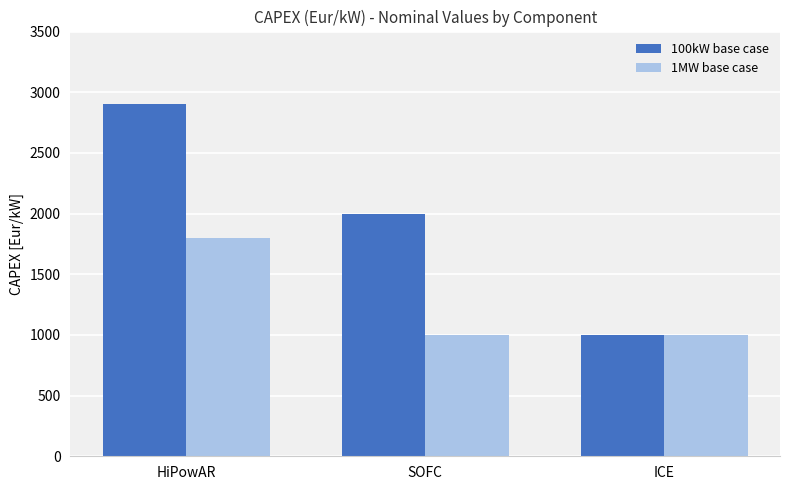

Which label corresponds to the largest value in the chart?

HiPowAR